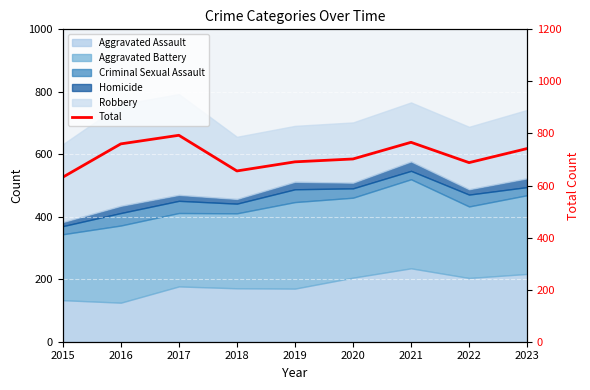

What is the value of the 9th point from the left?

742